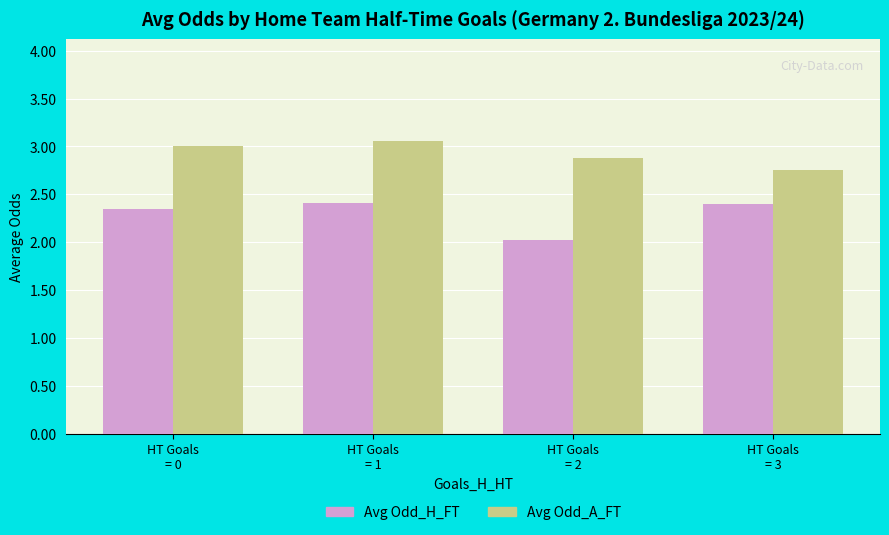

What is the minimum value shown in the chart?

2.0